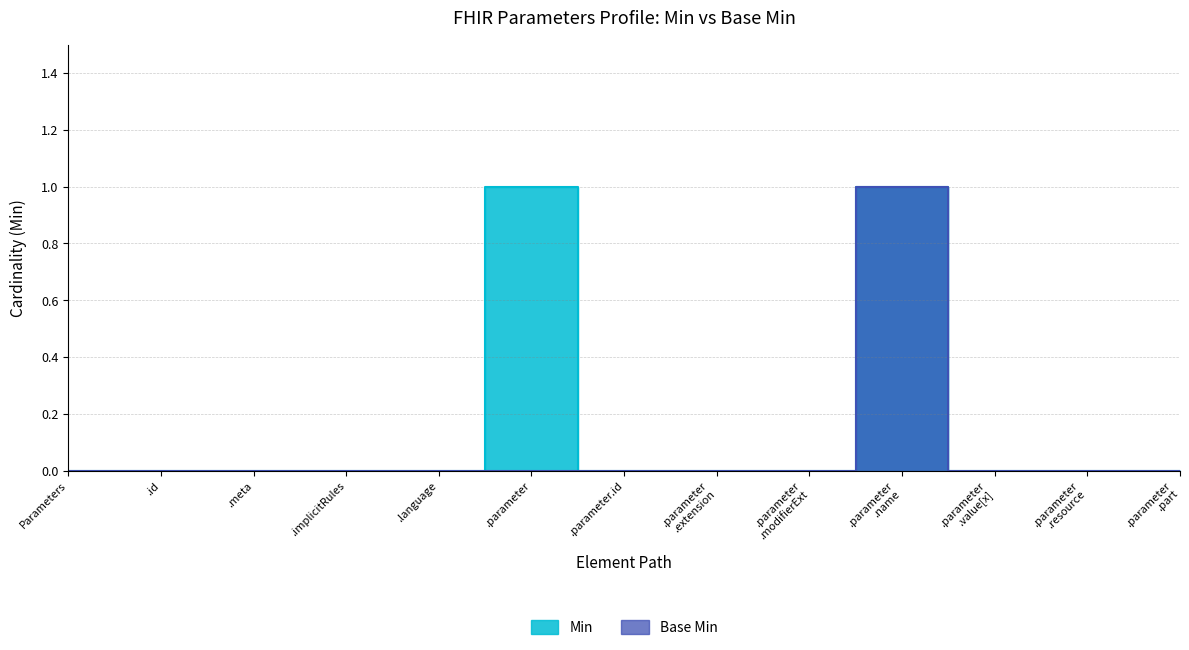

What is the maximum value shown in the chart?

1